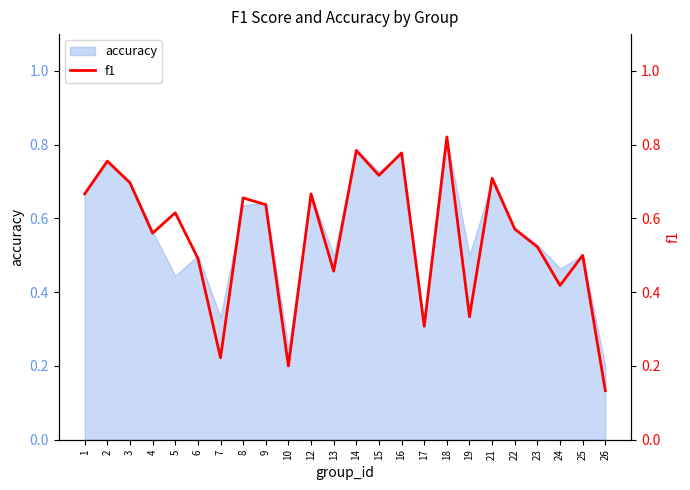

Where is the first local maximum?

2